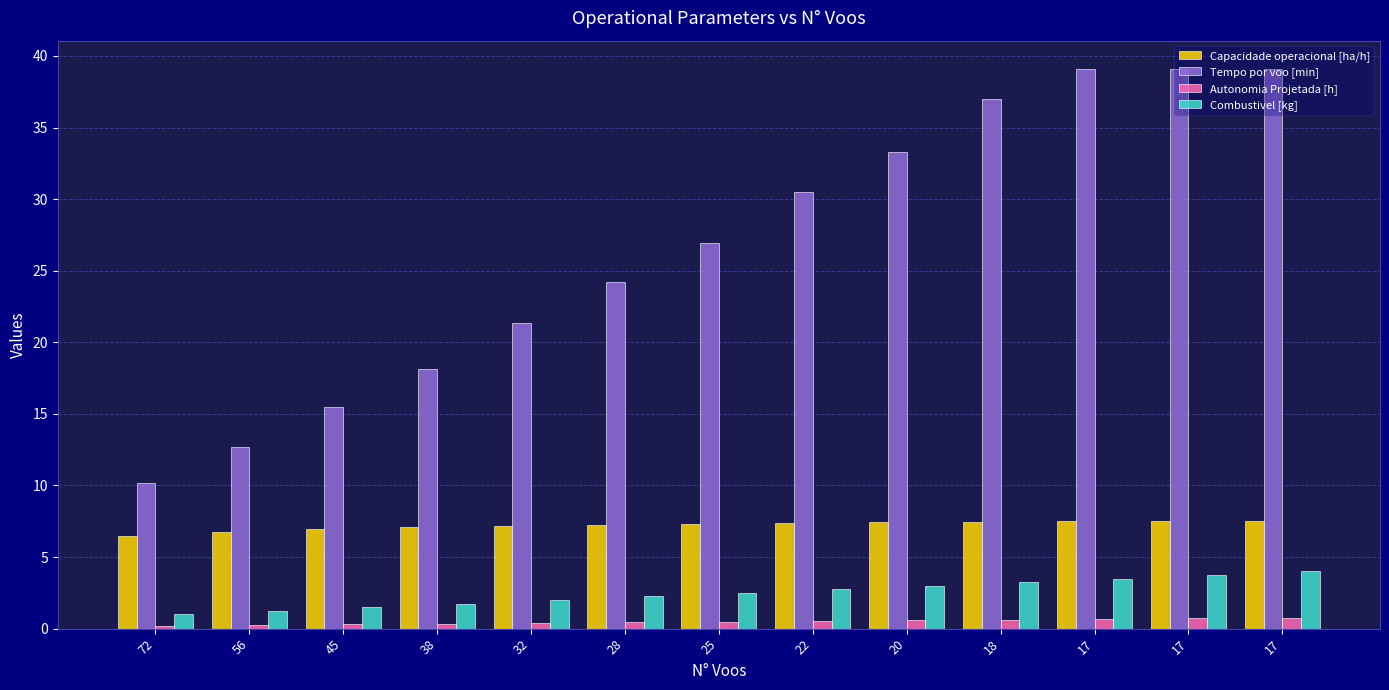

What is the average value of the Combustivel [kg] series?

2.5